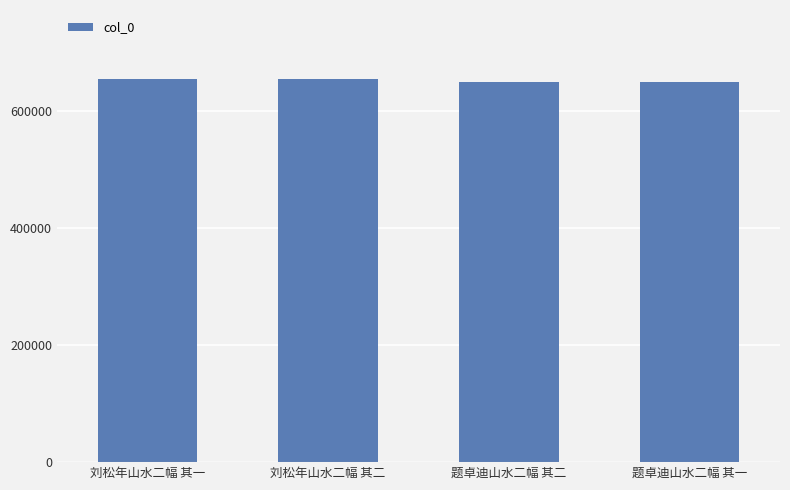

What is the maximum value shown in the chart?

654186